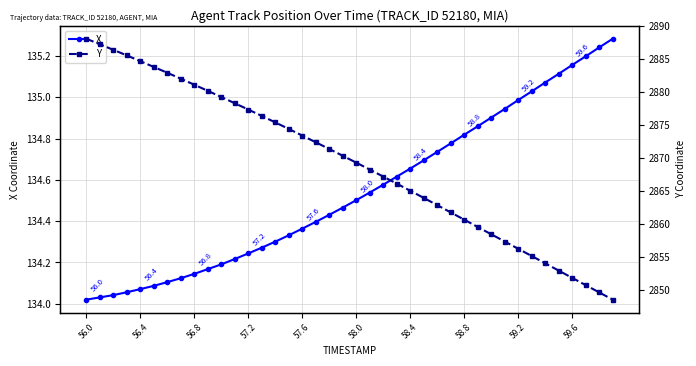

What is the value of the Y point at the 2nd from the left?

2887.3